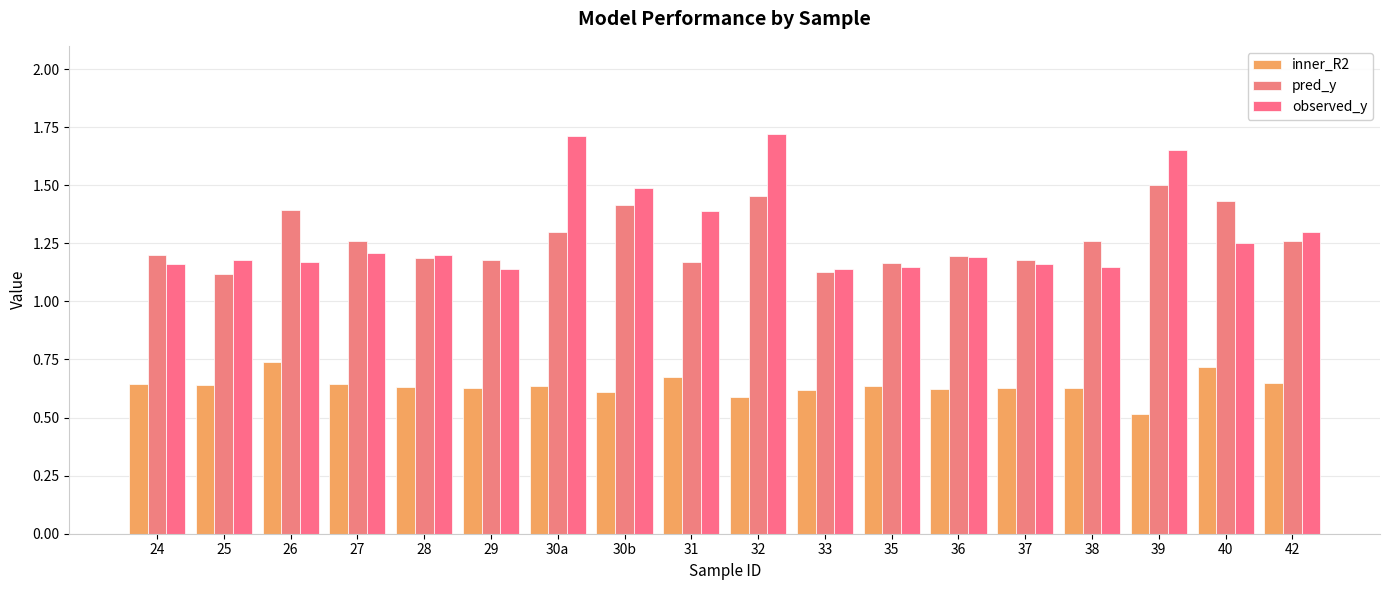

Which category has the highest value in the pred_y series?

39